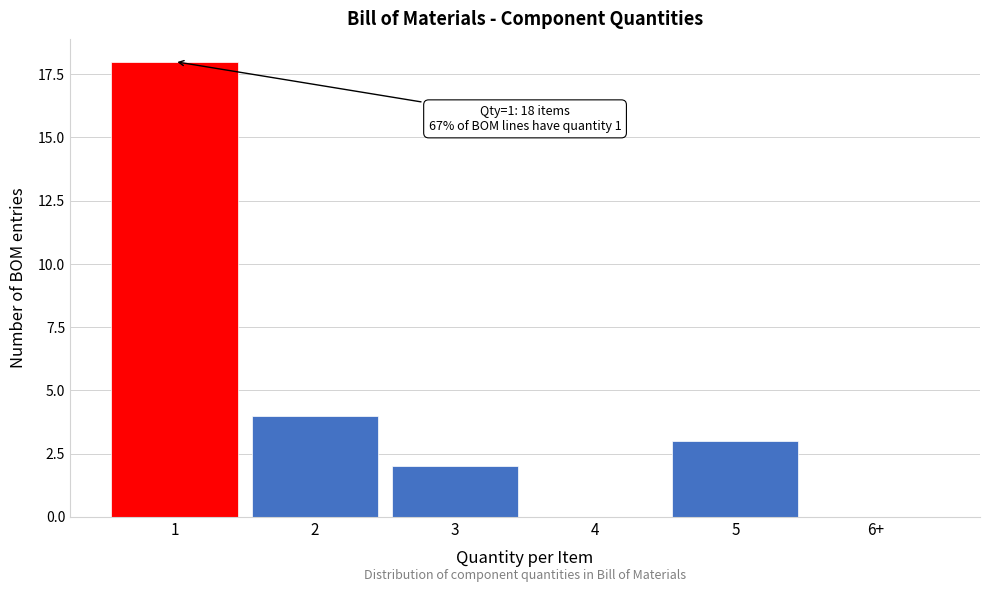

Reading right to left, what are all the values shown in this chart?

6+=0	5=3	4=0	3=2	2=4	1=18